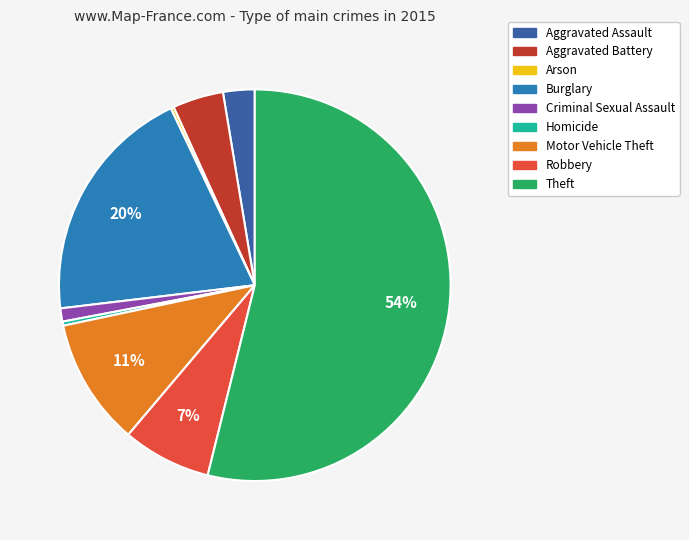

True or false: Burglary accounts for 27% of the total.

False